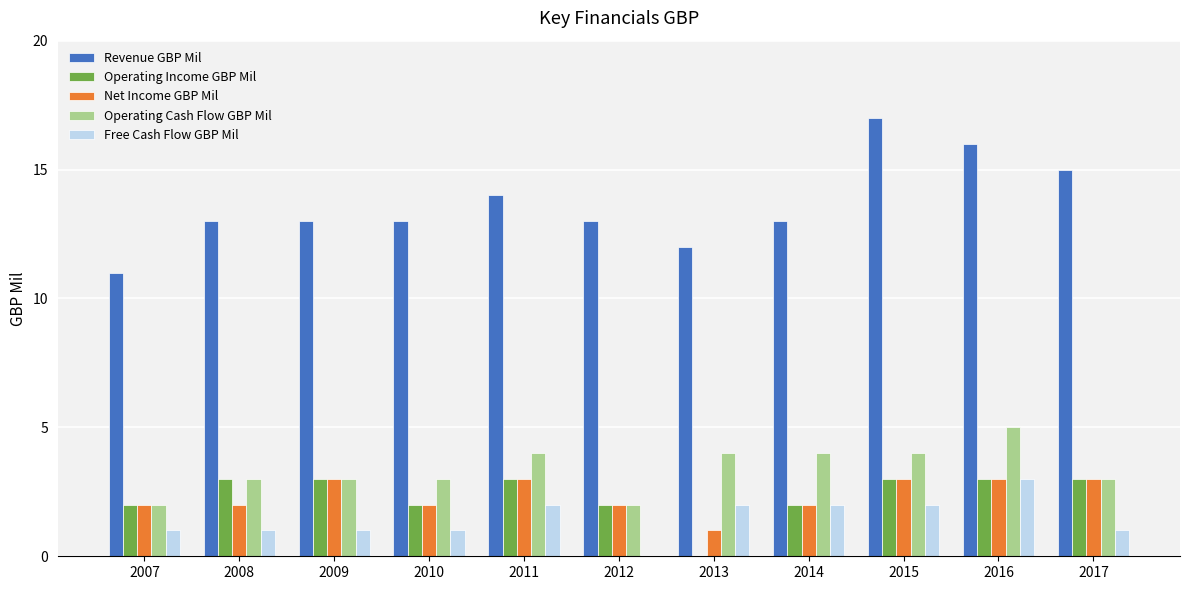

Reading left to right, transcribe all the data shown in this chart.

Revenue GBP Mil: 11	13	13	13	14	13	12	13	17	16	15
Operating Income GBP Mil: 2	3	3	2	3	2	0	2	3	3	3
Net Income GBP Mil: 2	2	3	2	3	2	1	2	3	3	3
Operating Cash Flow GBP Mil: 2	3	3	3	4	2	4	4	4	5	3
Free Cash Flow GBP Mil: 1	1	1	1	2	0	2	2	2	3	1